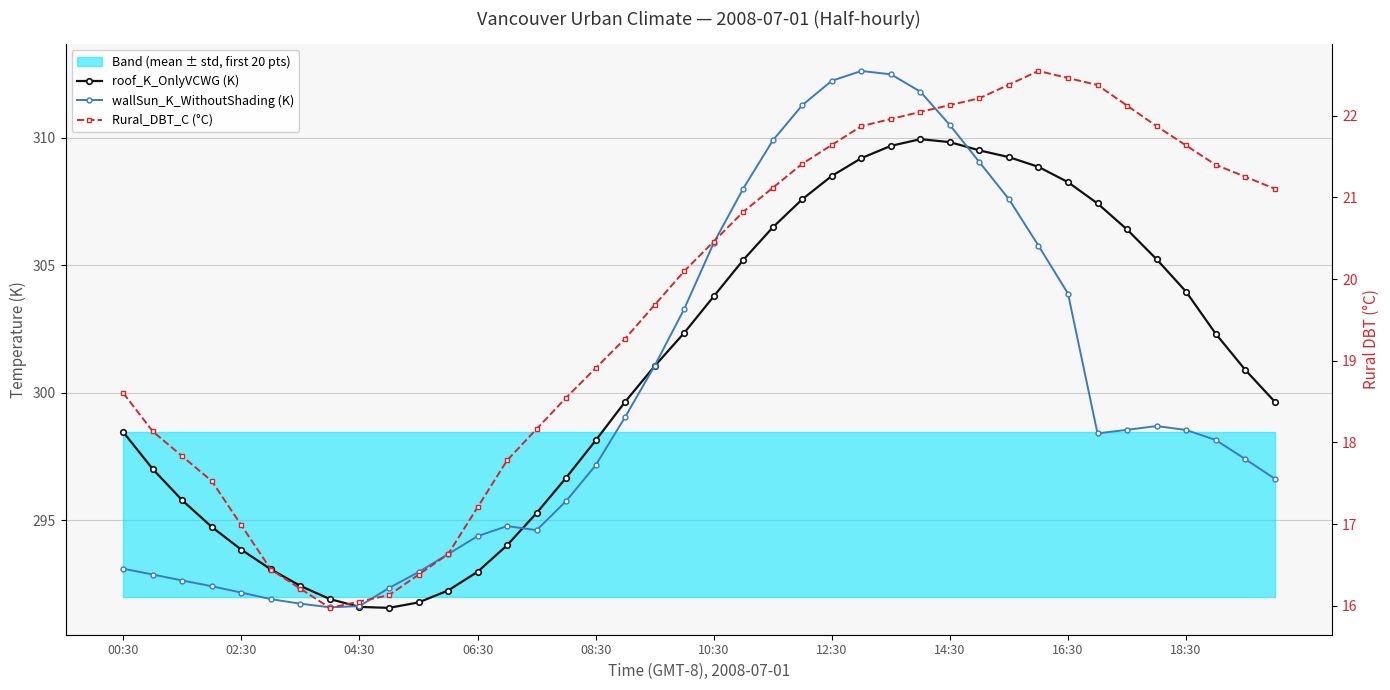

At which category is the sum across all series the highest?

26